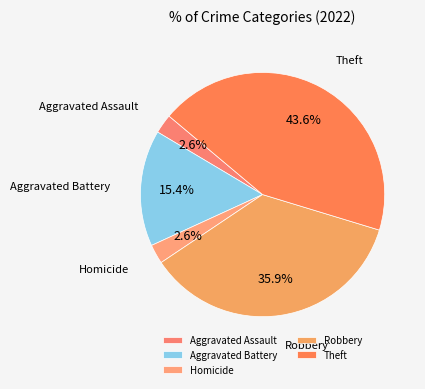

To the nearest percent, what percentage of the pie is Robbery?

36%